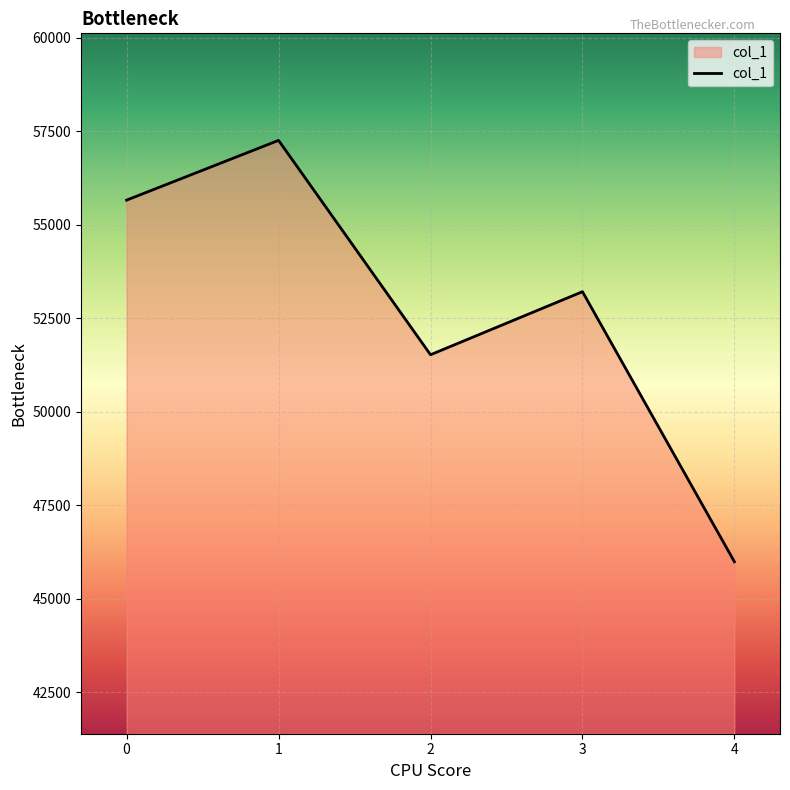

Reading right to left, transcribe all the data shown in this chart.

45987	53210	51524	57257	55659